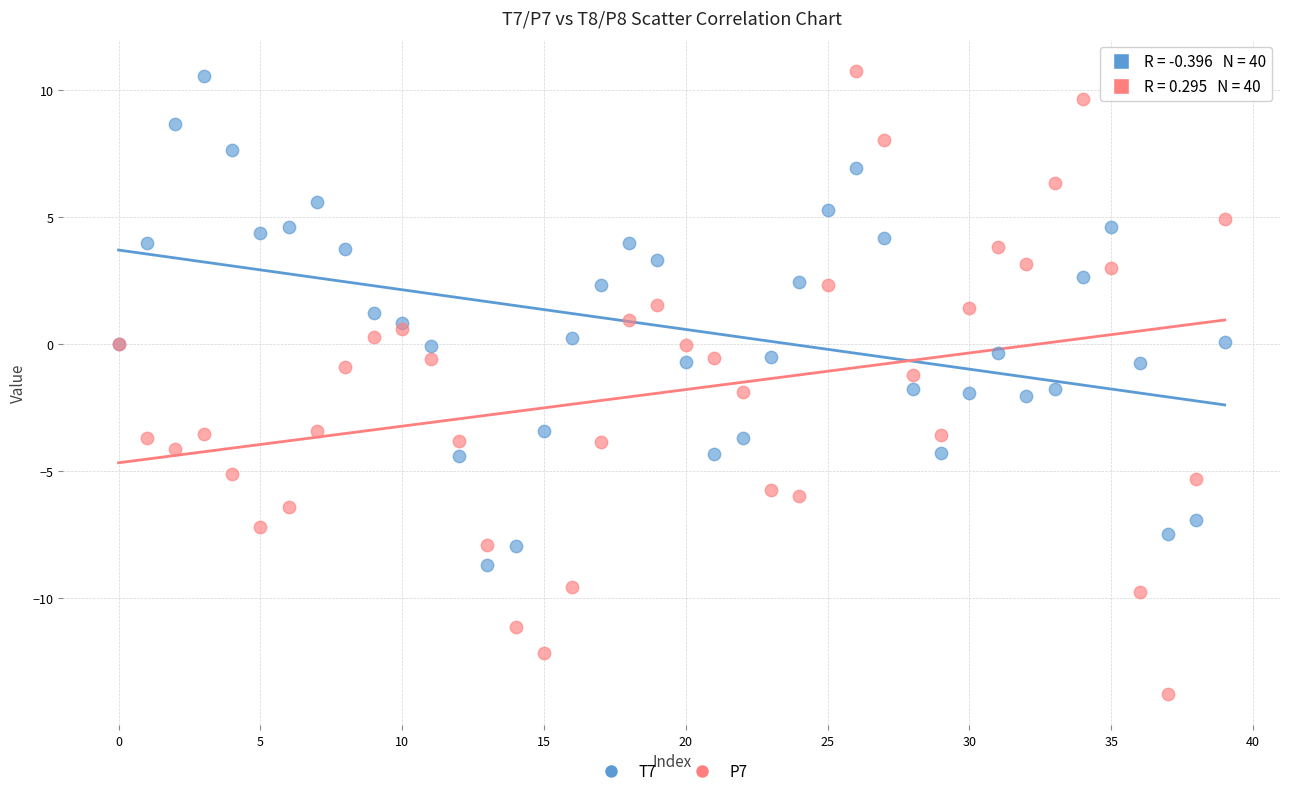

Which series has the widest spread of Y values?

P7